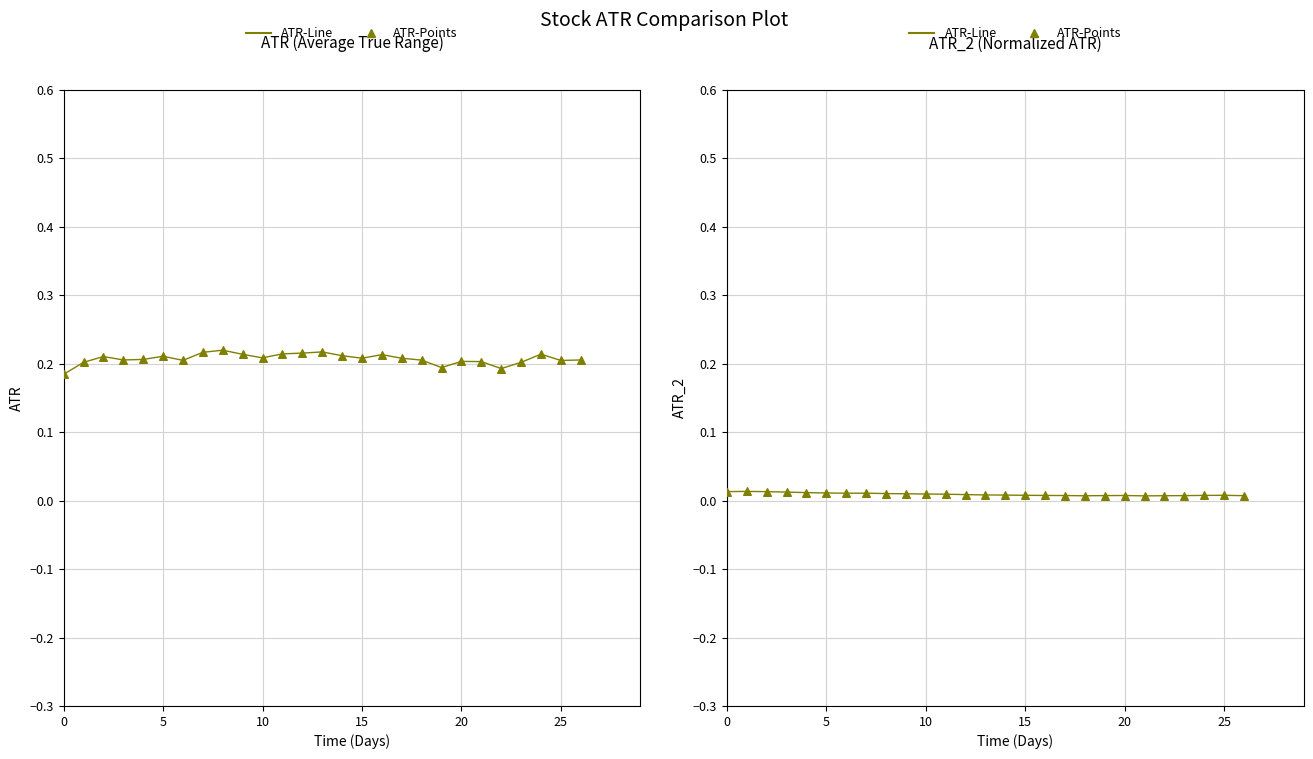

Which series has the widest spread of Y values?

ATR-Line